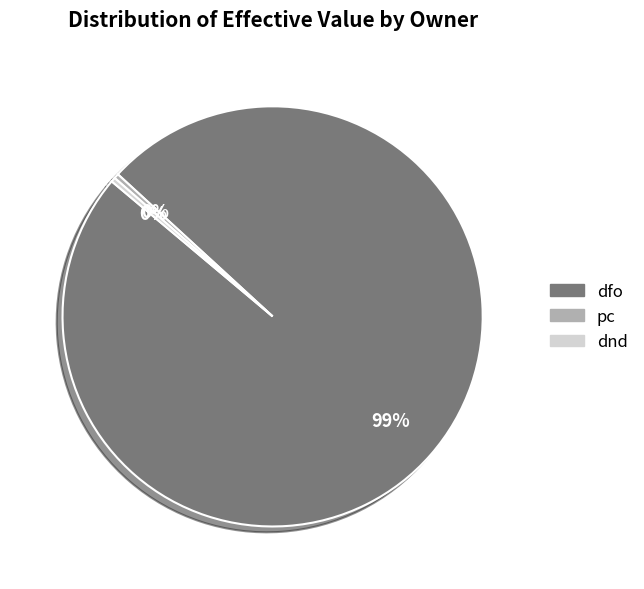

How many segments does this pie chart have?

3